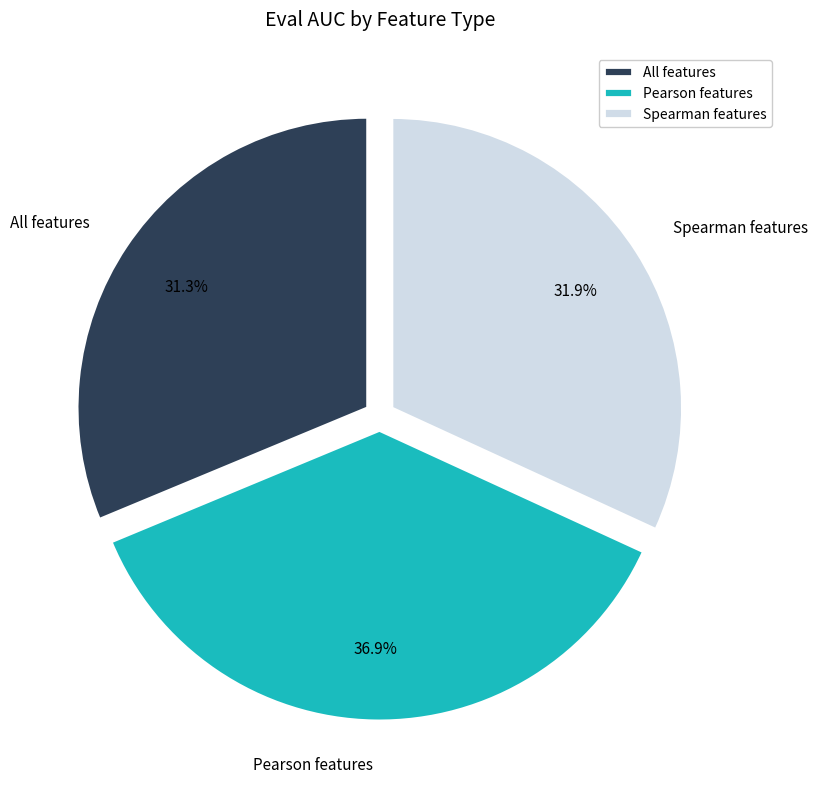

How many segments does this pie chart have?

3